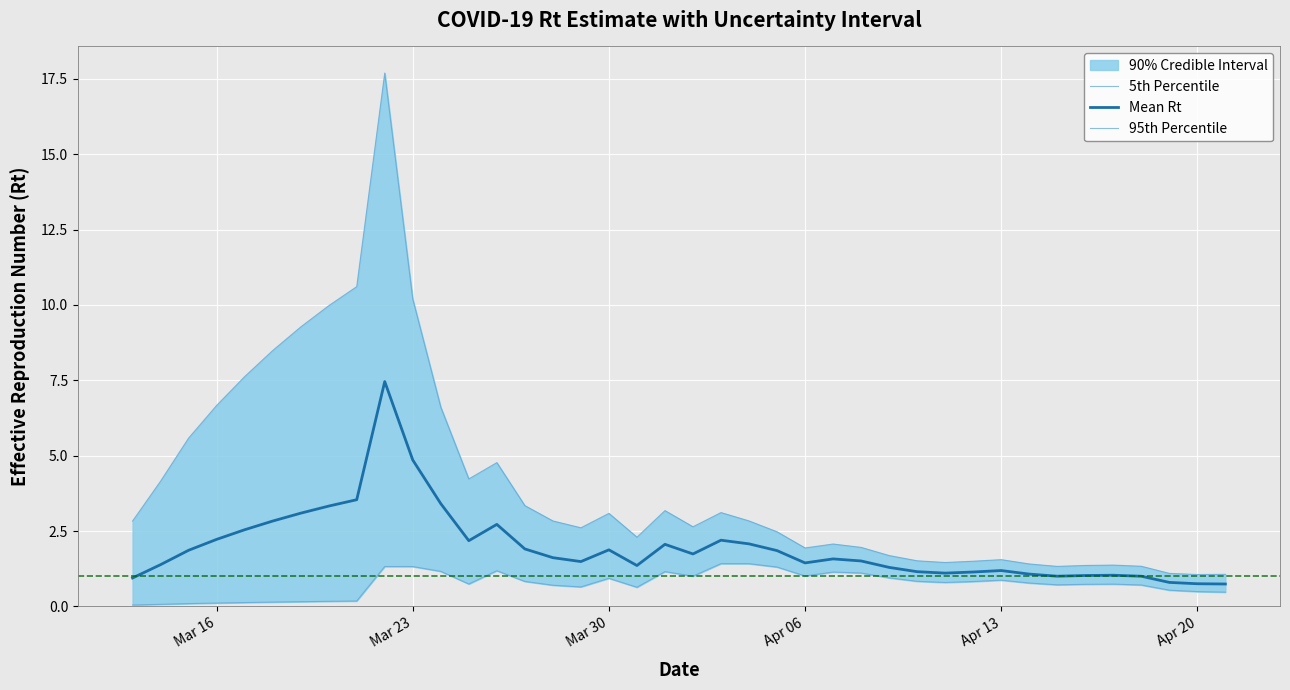

True or false: 5th Percentile and 95th Percentile intersect in this chart.

False